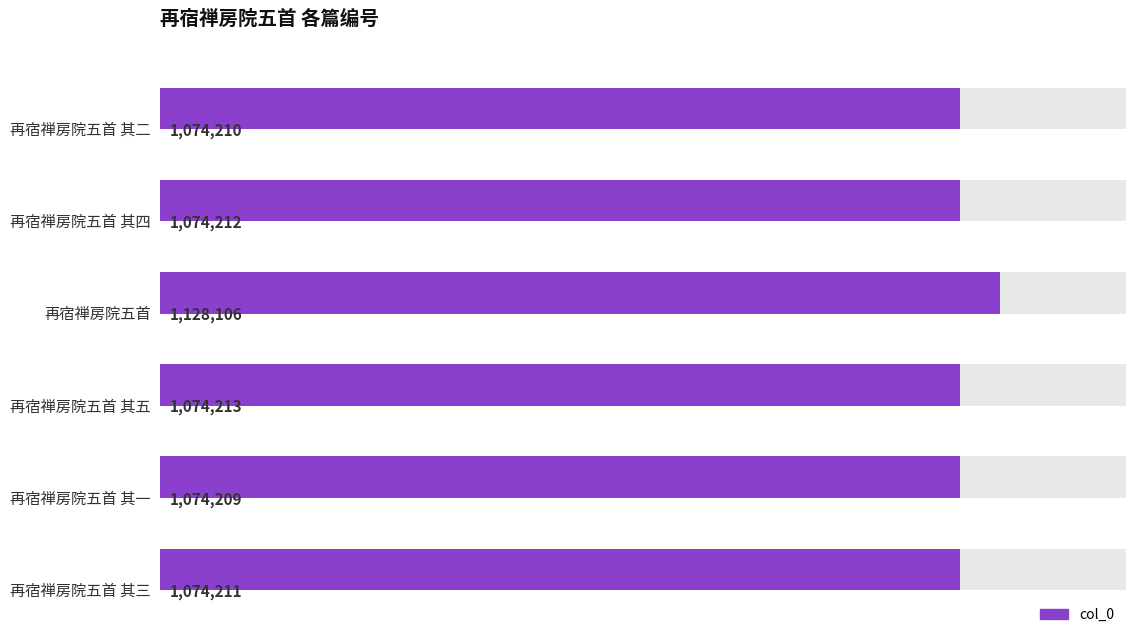

What is the value of the 3rd bar from the left?

1128106